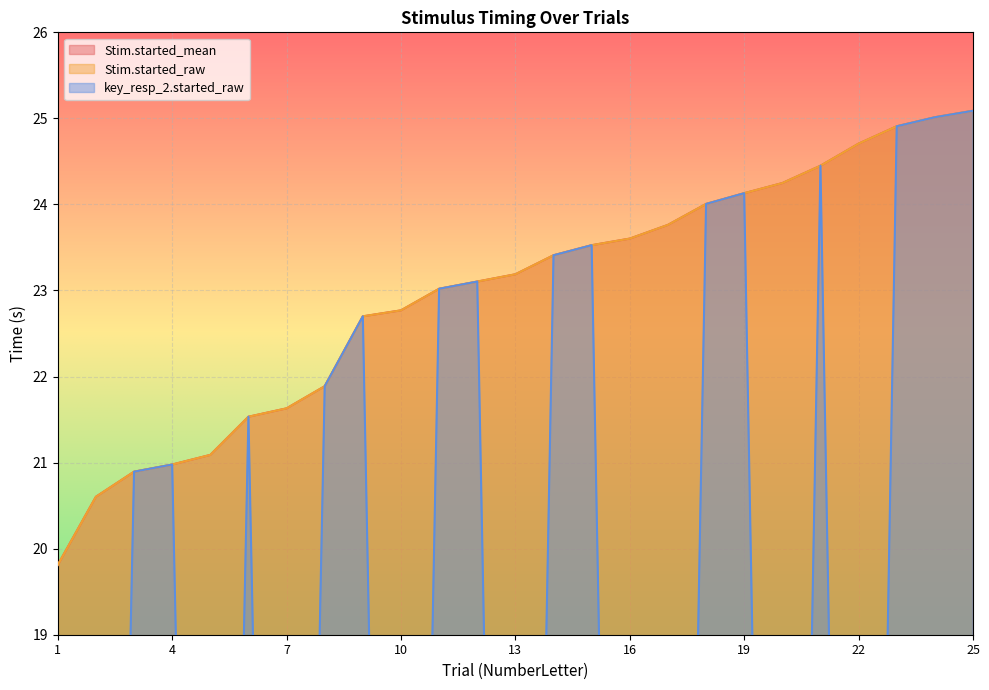

How many categories are shown in the chart?

25